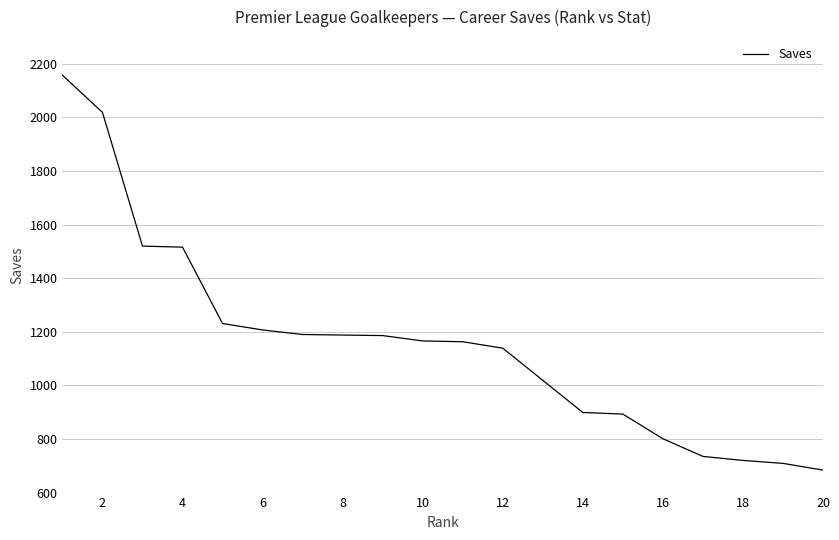

How many lines are shown in the chart?

1